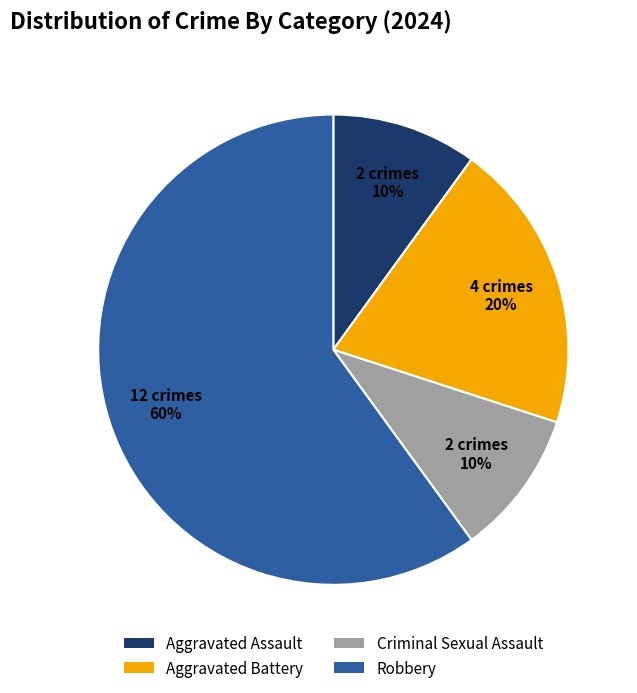

The Robbery slice represents 60% of the pie. True or false?

True